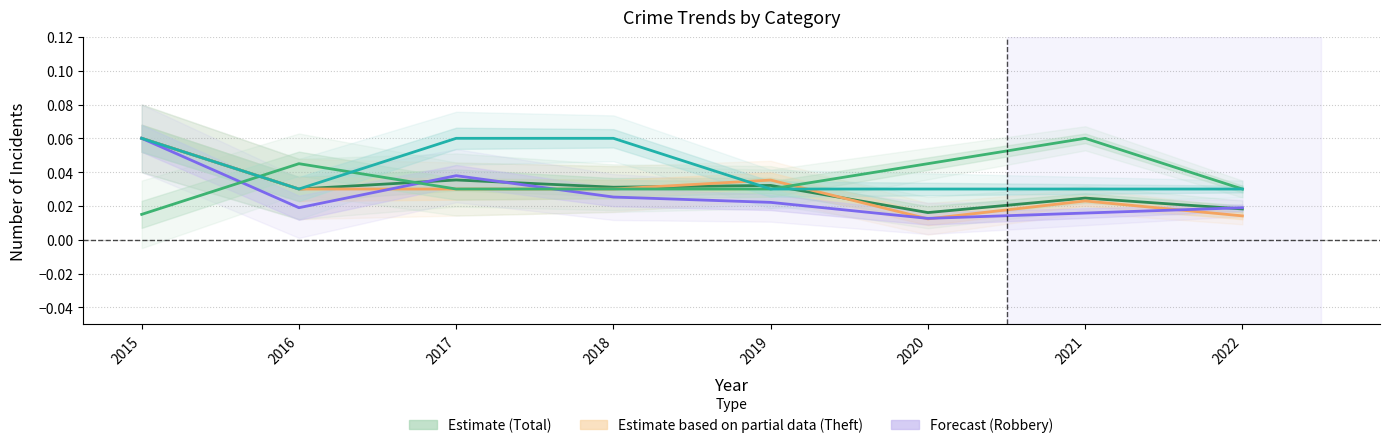

How many times do Total and Aggravated Battery cross each other?

3